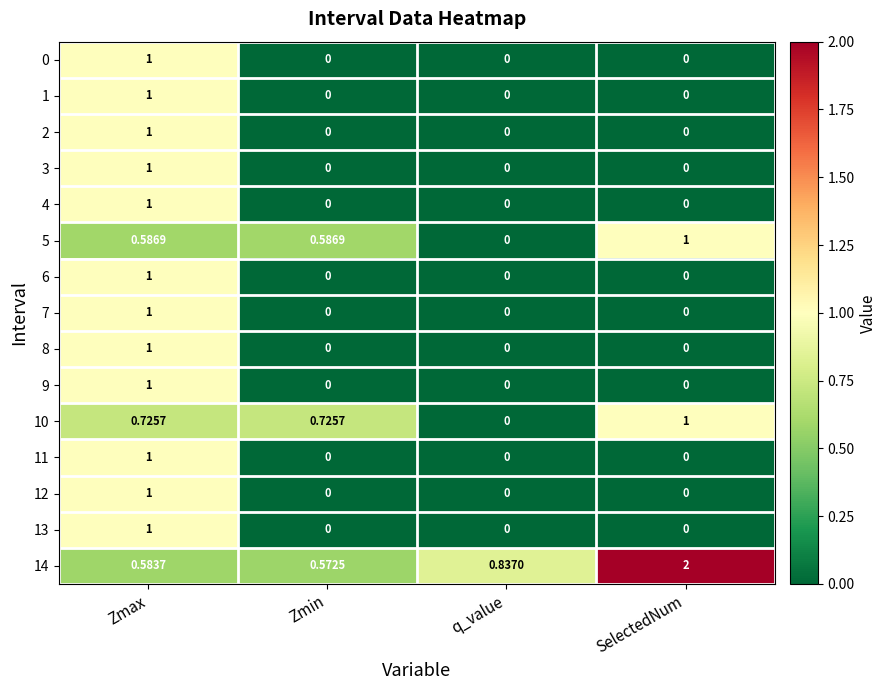

Which label corresponds to the largest value in the chart?

SelectedNum